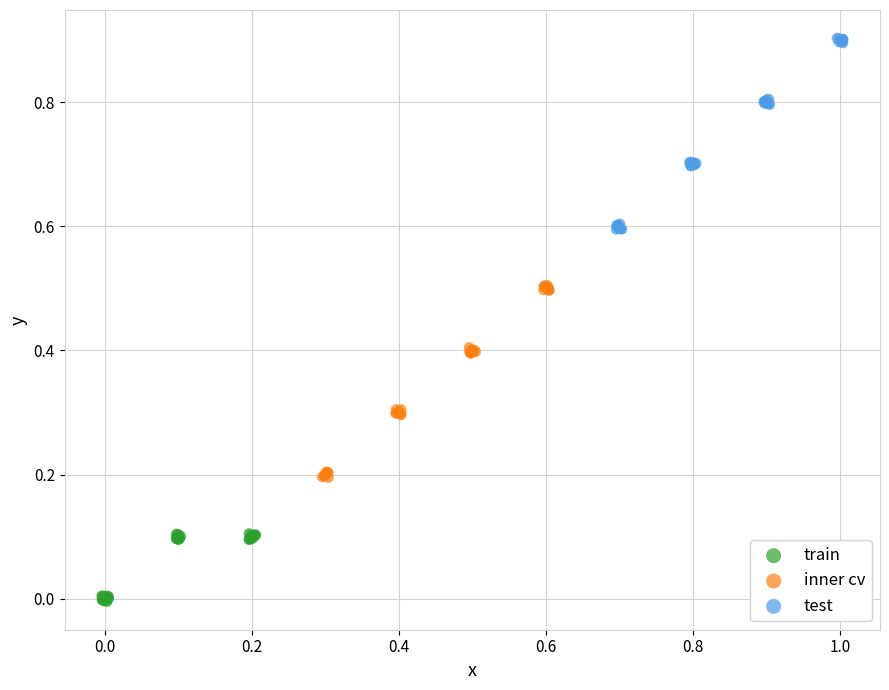

Which series reaches the maximum Y coordinate?

test